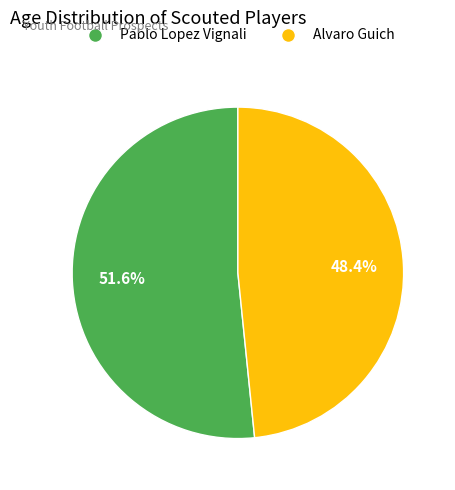

Is it true that Alvaro Guich is 48% of the pie?

True